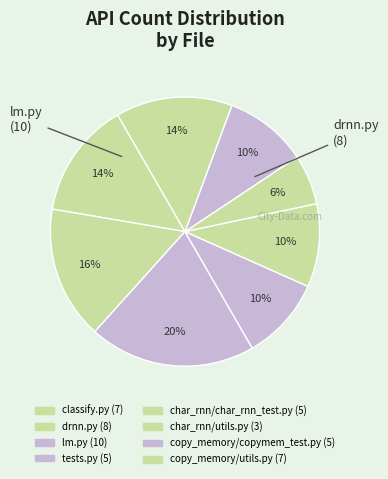

How many segments does this pie chart have?

8